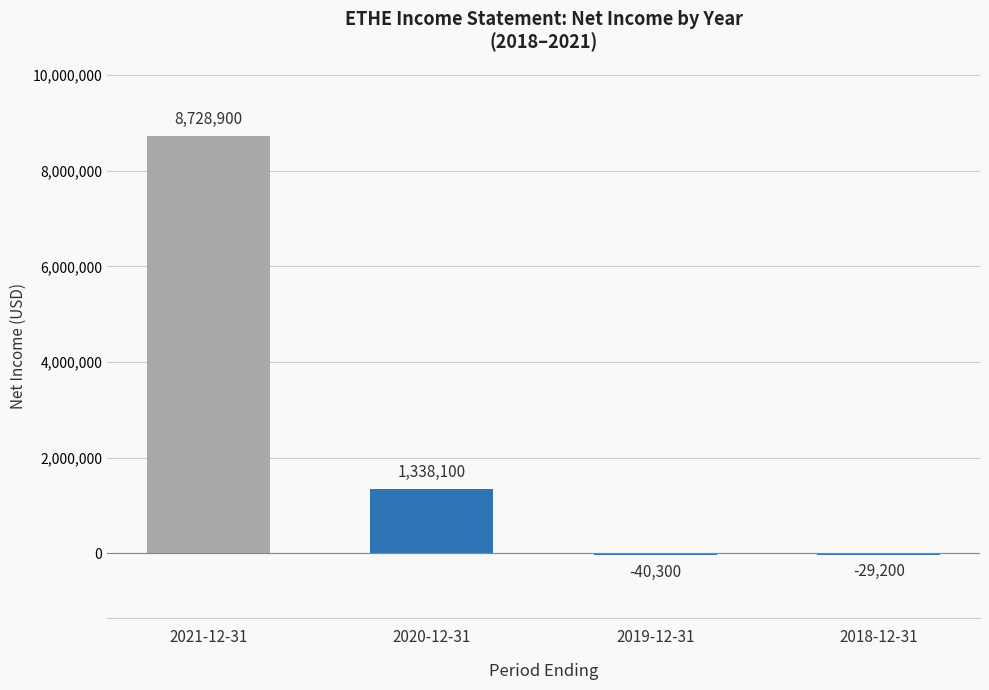

How many distinct data groups are displayed?

1